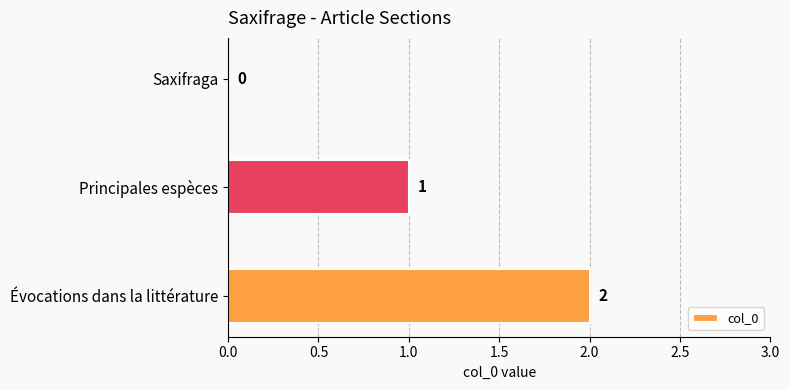

What is the sum of all values?

3